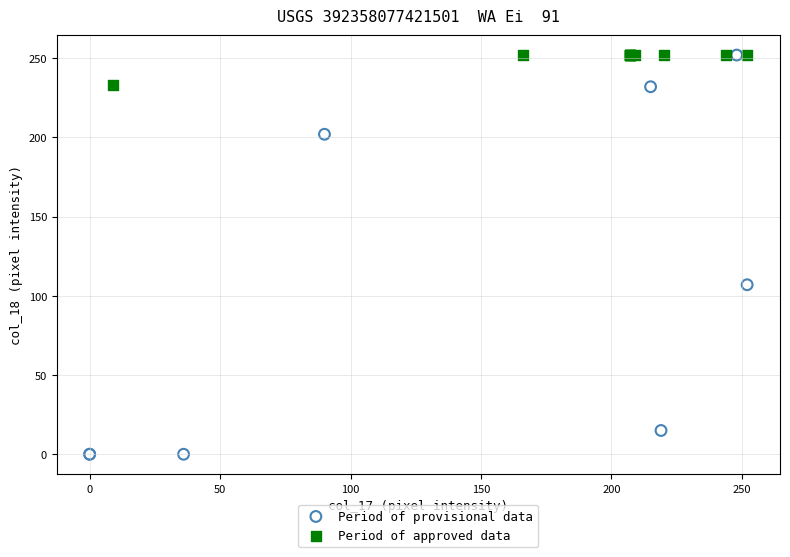

Which series has the widest spread of Y values?

Period of provisional data